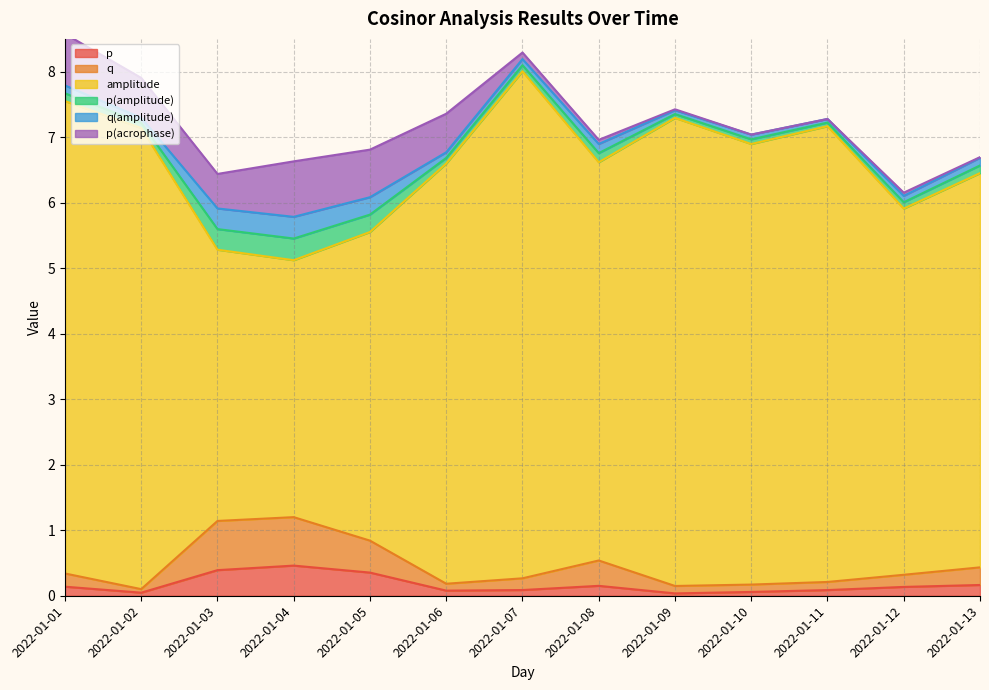

Which series has the widest spread of values?

amplitude